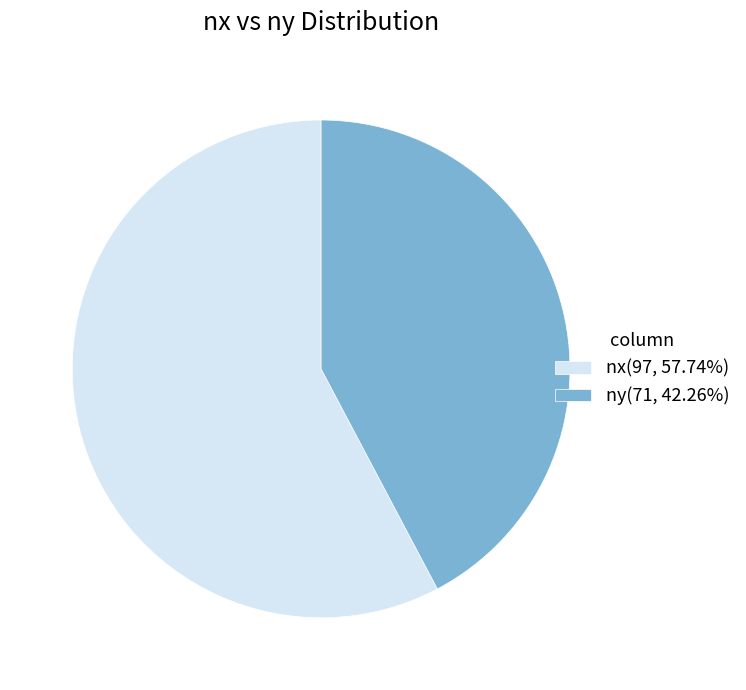

True or false: ny accounts for 53% of the total.

False